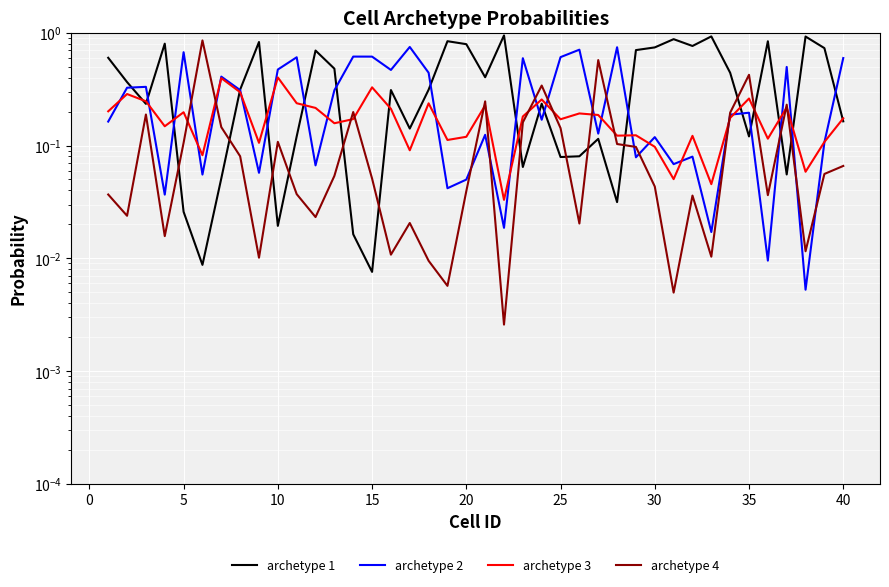

How many interior local peaks does the archetype 3 series have?

13